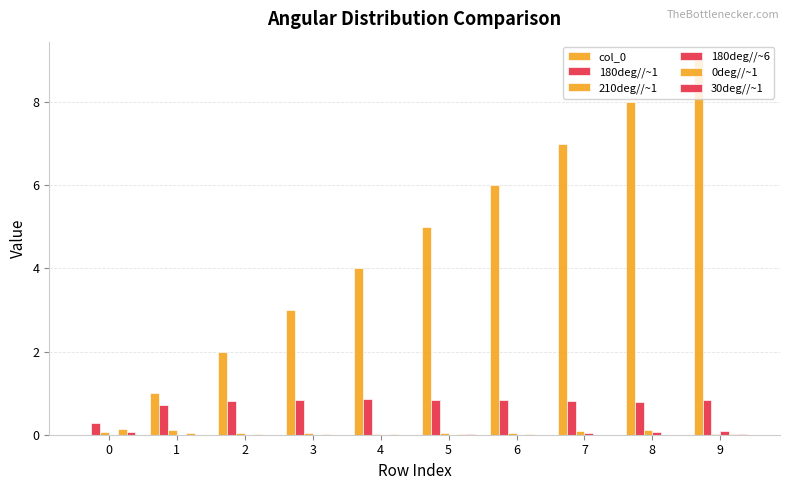

Reading left to right, what are all the values shown in this chart?

col_0: 0.0	1.0	2.0	3.0	4.0	5.0	6.0	7.0	8.0	9.0
180deg//~1: 0.3	0.7	0.8	0.8	0.9	0.8	0.8	0.8	0.8	0.8
210deg//~1: 0.1	0.1	0.1	0.0	0.0	0.1	0.1	0.1	0.1	0.0
180deg//~6: 0.0	0.0	0.0	0.0	0.0	0.0	0.0	0.0	0.1	0.1
0deg//~1: 0.1	0.0	0.0	0.0	0.0	0.0	0.0	0.0	0.0	0.0
30deg//~1: 0.1	0.0	0.0	0.0	0.0	0.0	0.0	0.0	0.0	0.0